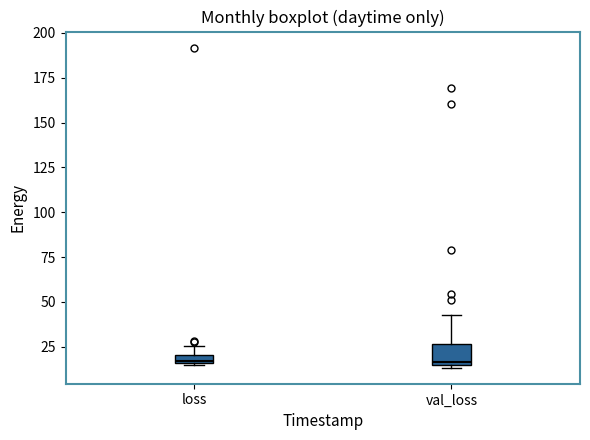

Comparing the boxes themselves (not the whiskers), which one is the tallest?

val_loss